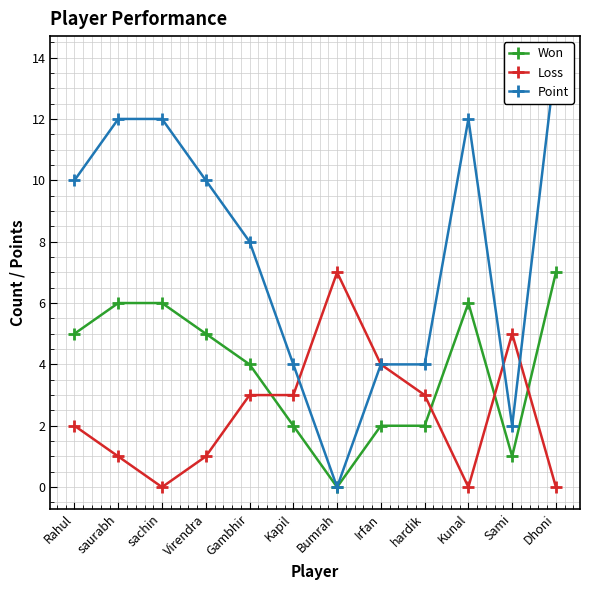

True or false: Won and Point cross at least once.

False